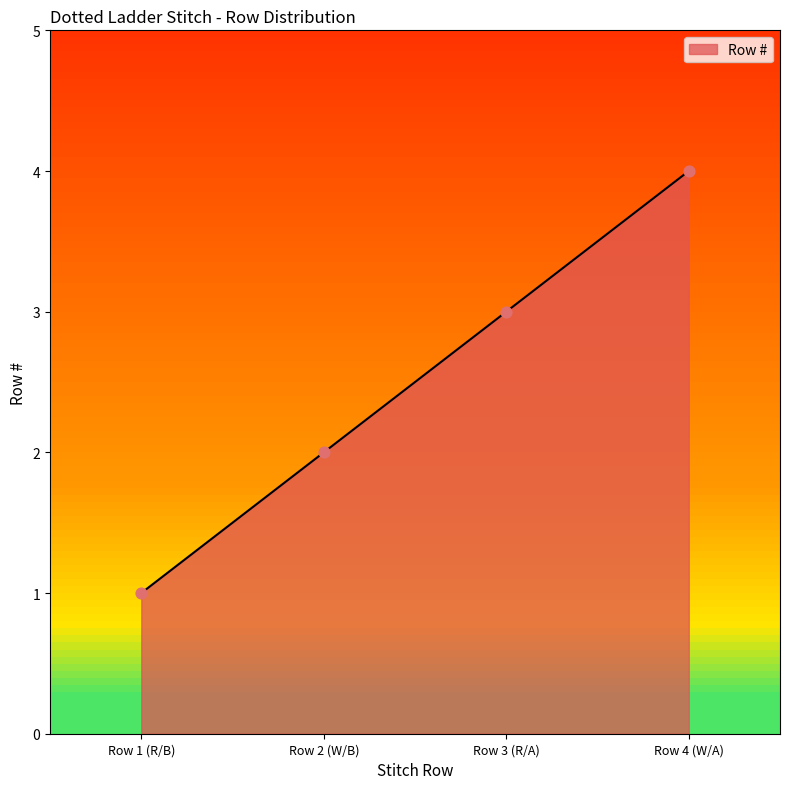

Between Row 1 (R/B) and Row 2 (W/B), which is larger?

Row 2 (W/B)